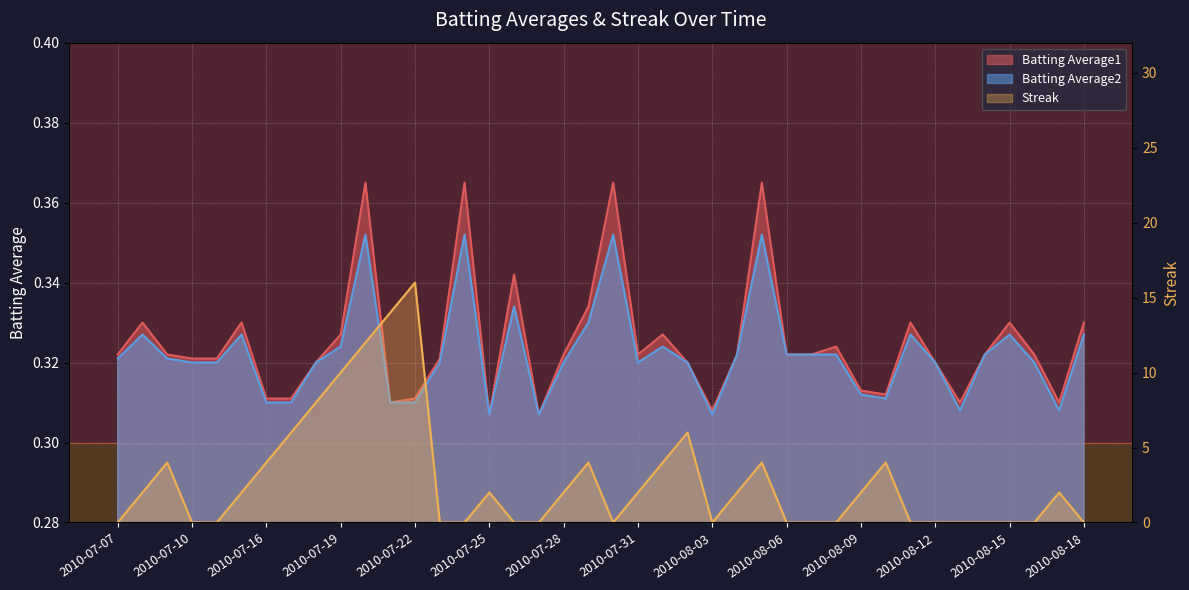

What is the difference between the second highest and second lowest values in the Batting Average1 series?

0.1